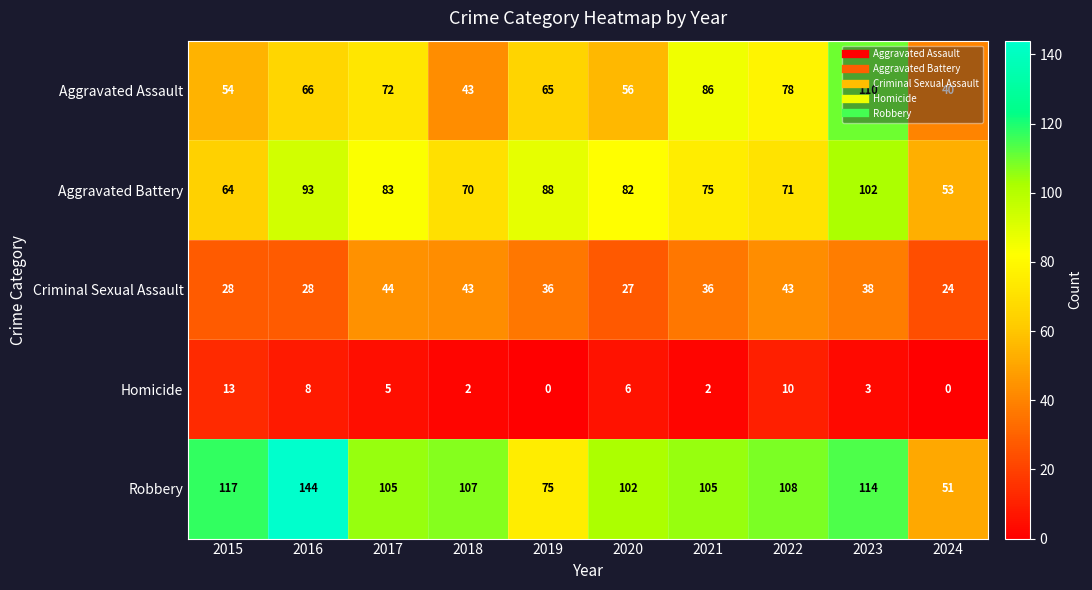

What is the sum of all Criminal Sexual Assault values?

347